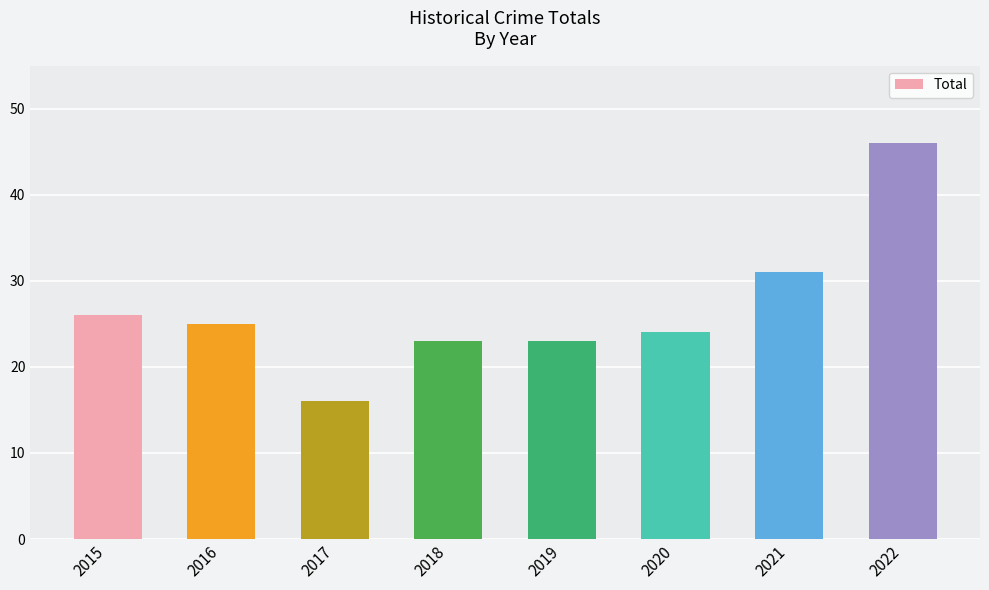

What is the approximate value at 2016?

25